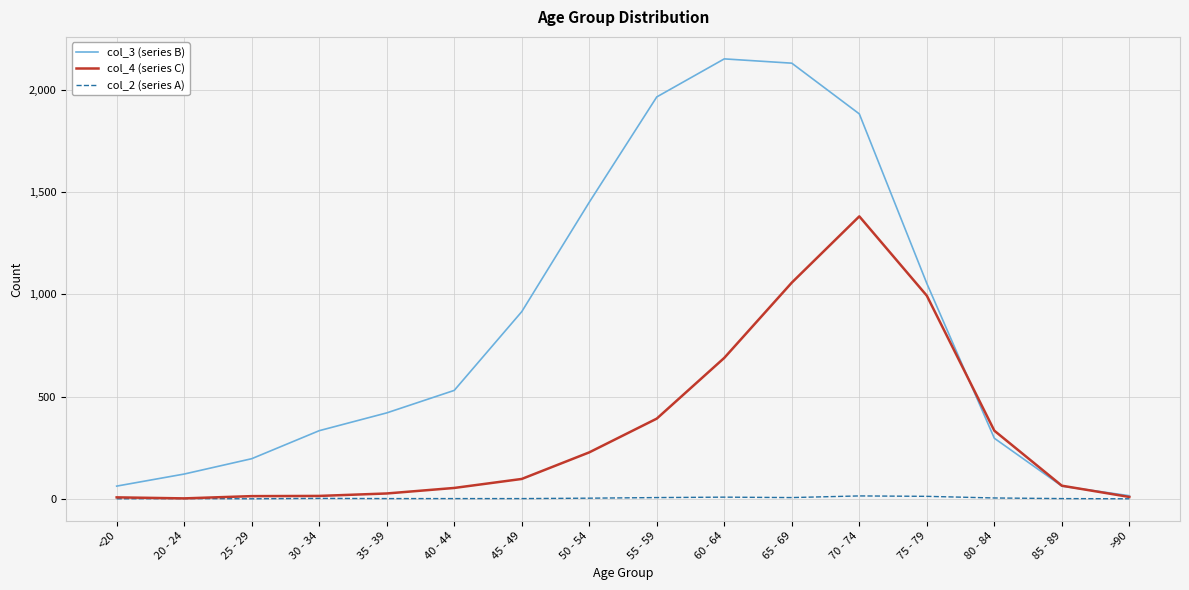

How many distinct data groups are displayed?

3